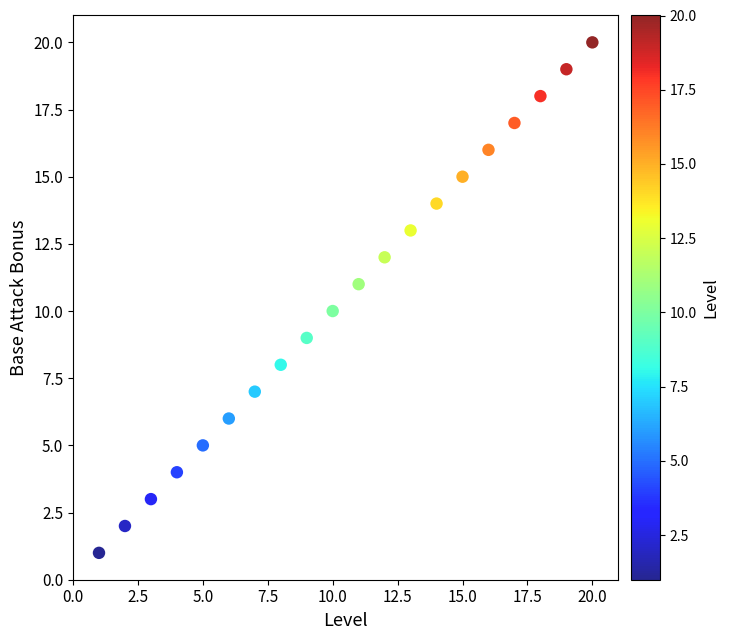

What is the range of Y values (max minus min)?

19